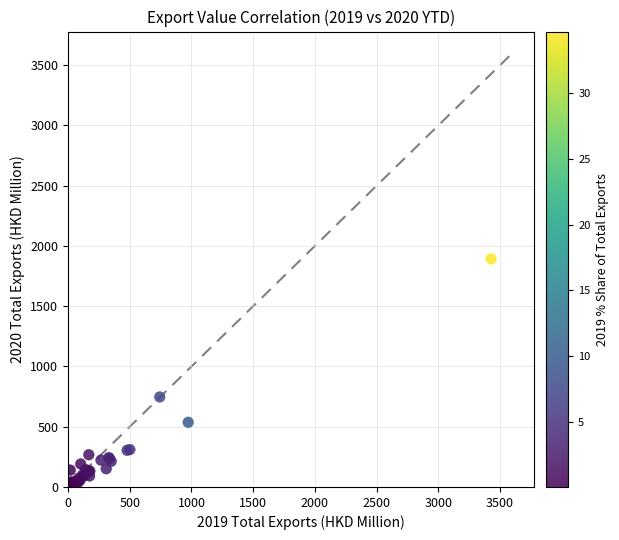

What Y value in the scatter plot is closest to 950?

746.7